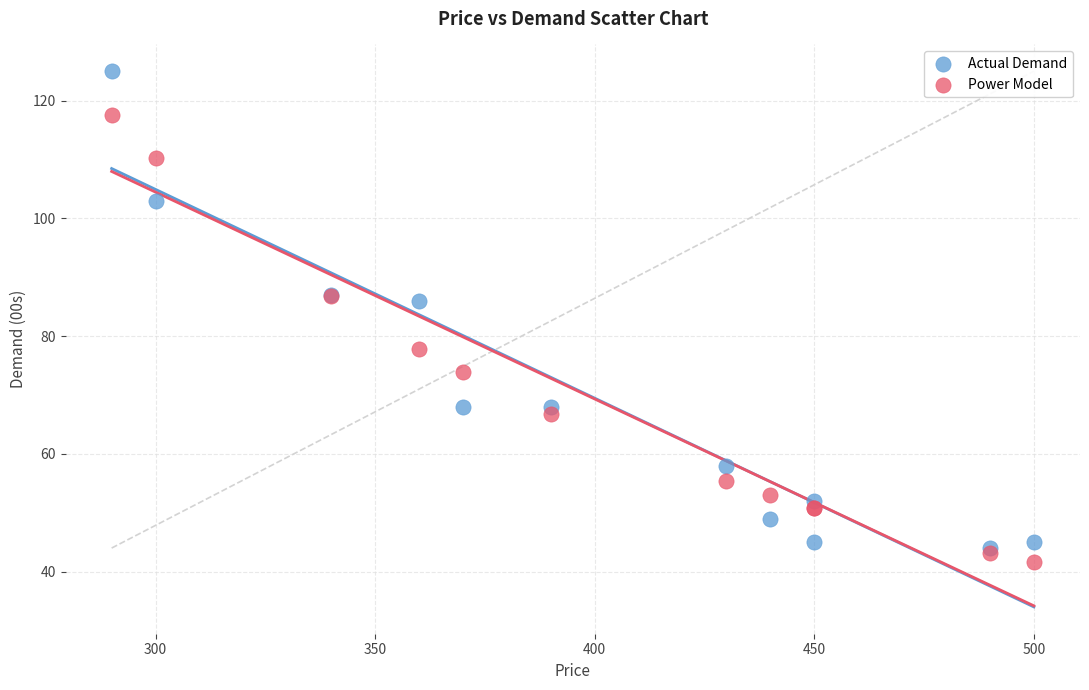

Which series reaches the minimum Y coordinate?

Power Model